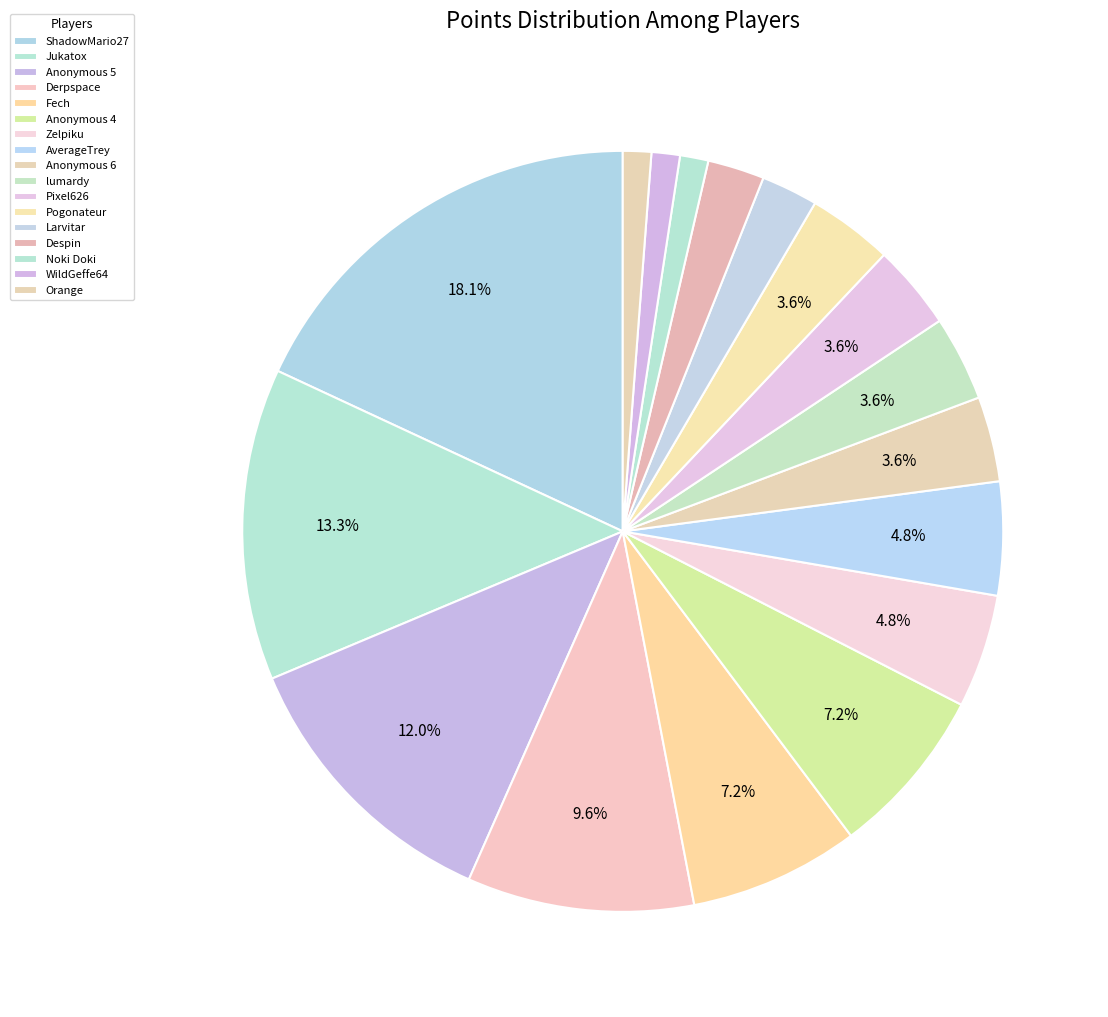

How many segments does this pie chart have?

17